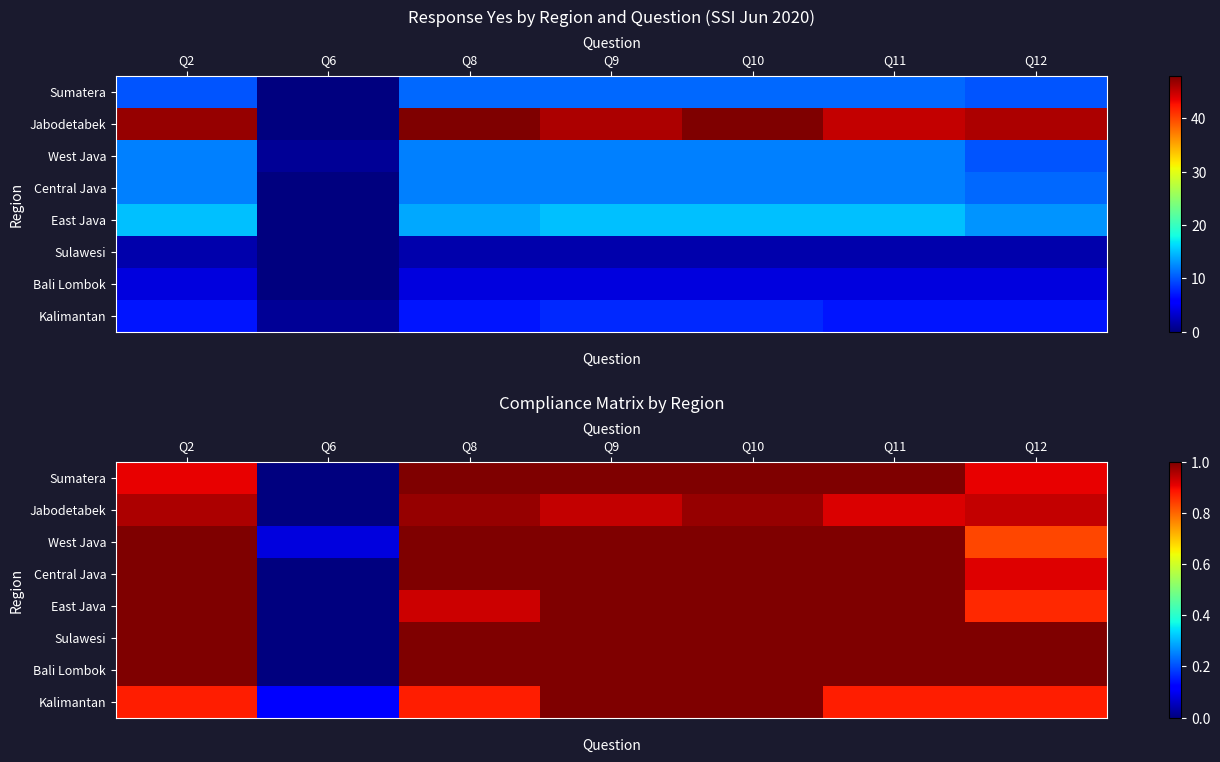

Which label corresponds to the largest value in the chart?

Q8